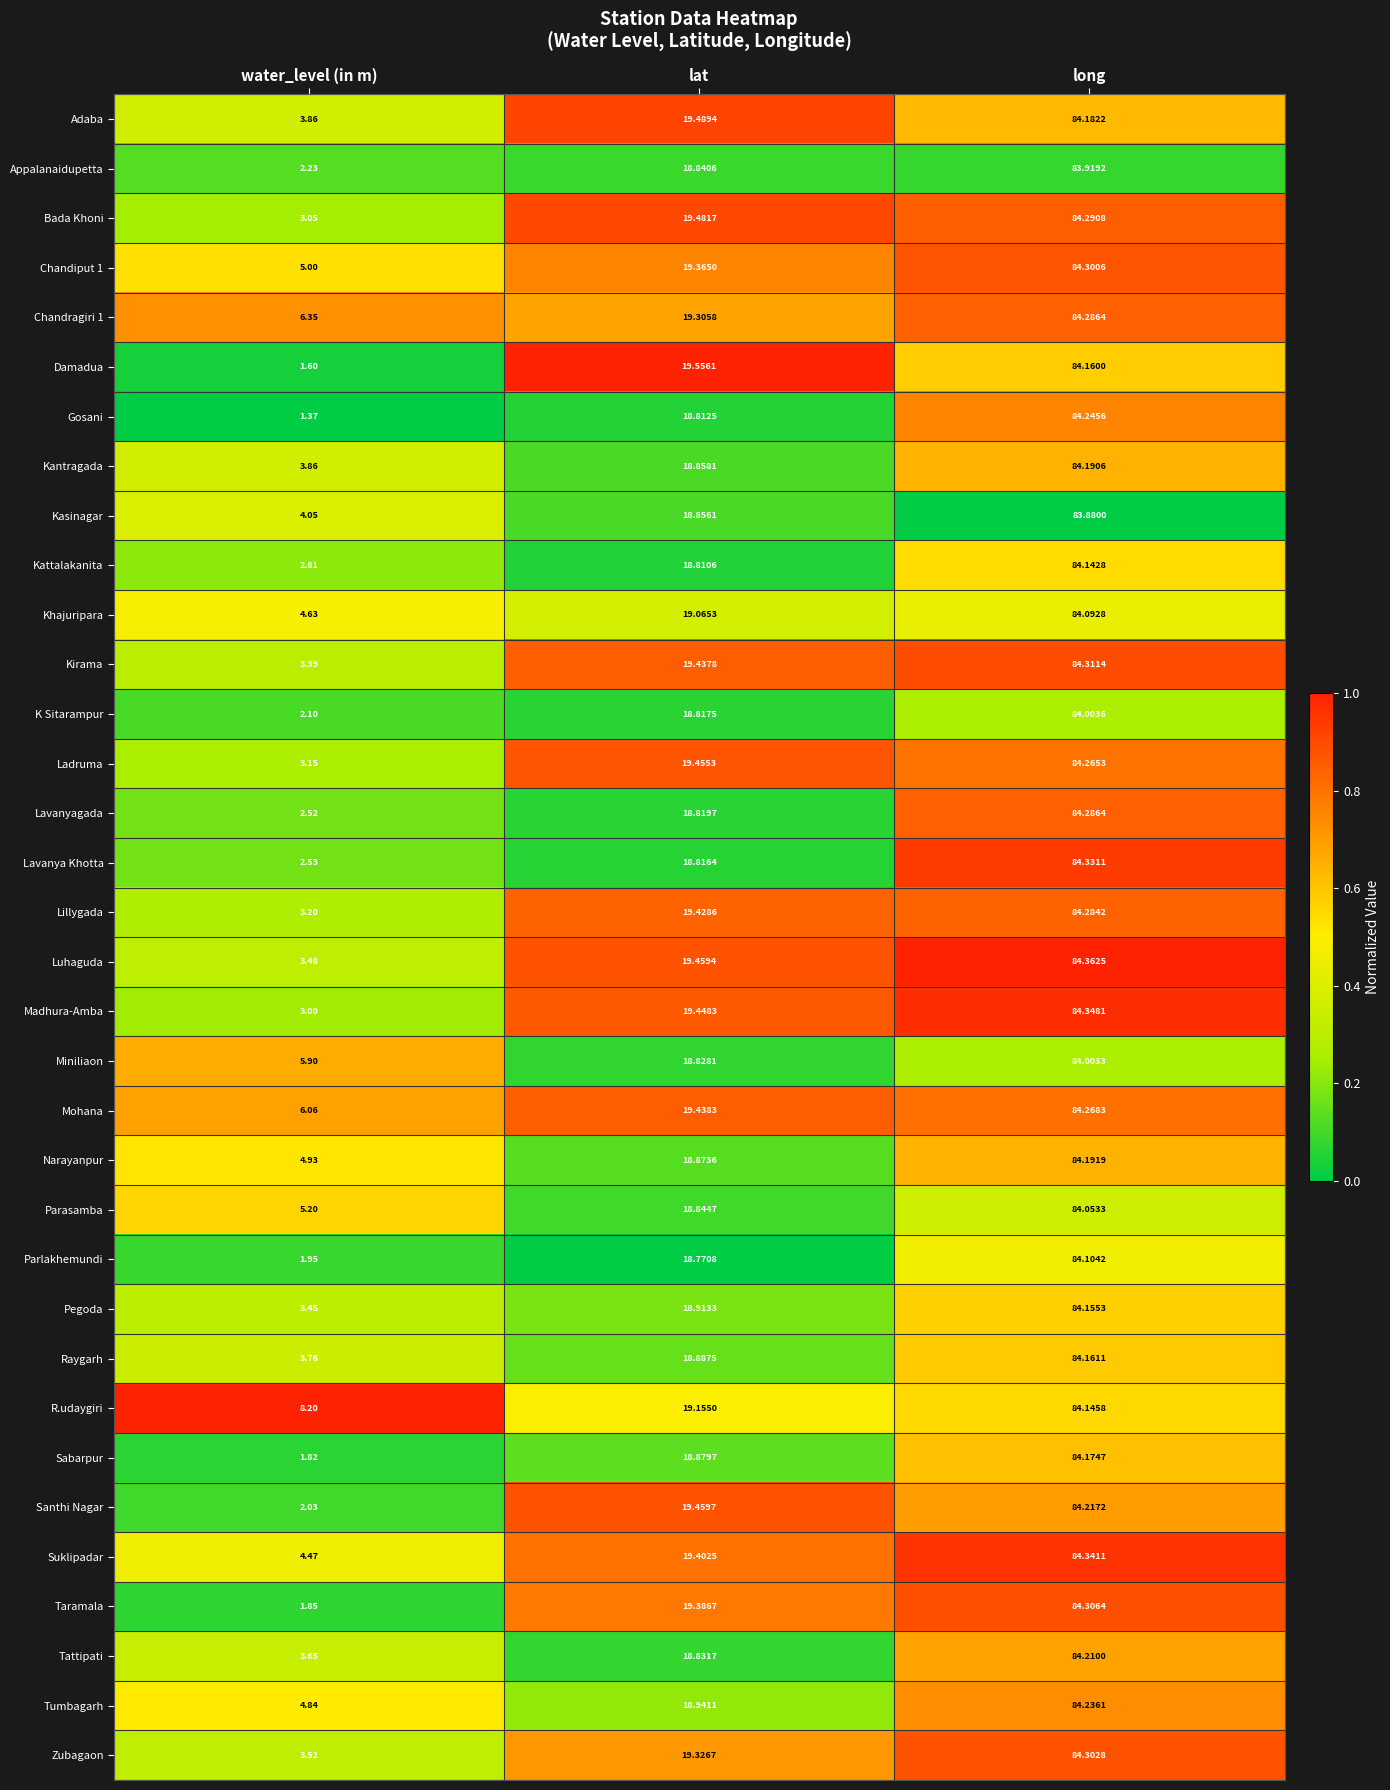

Which series has the largest range (max minus min)?

Gosani